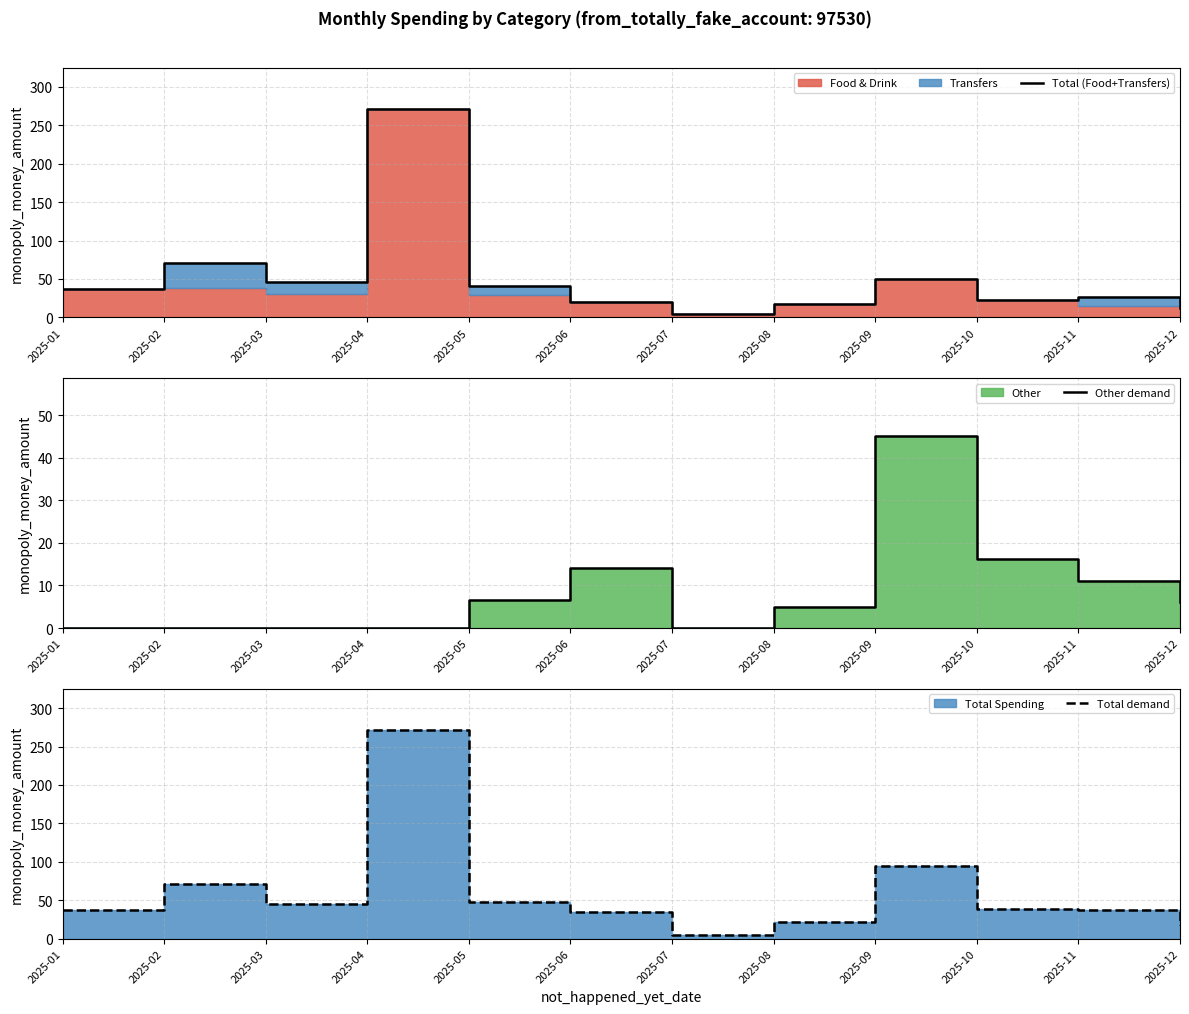

At which category is the sum across all series the highest?

2025-04